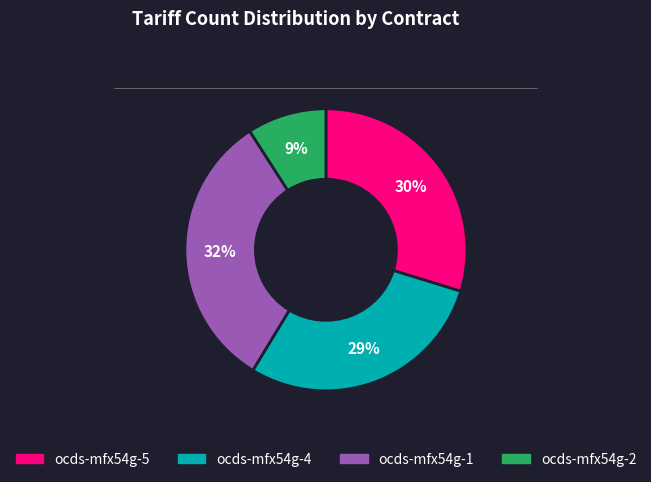

Is there a majority slice in this chart?

No